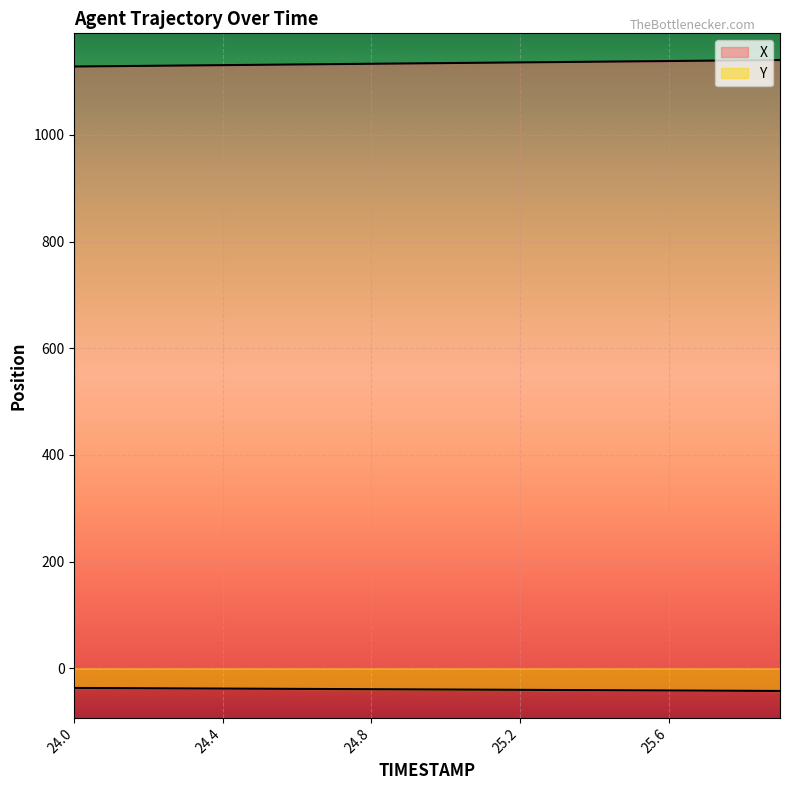

What are all the series names shown in the legend?

X, Y